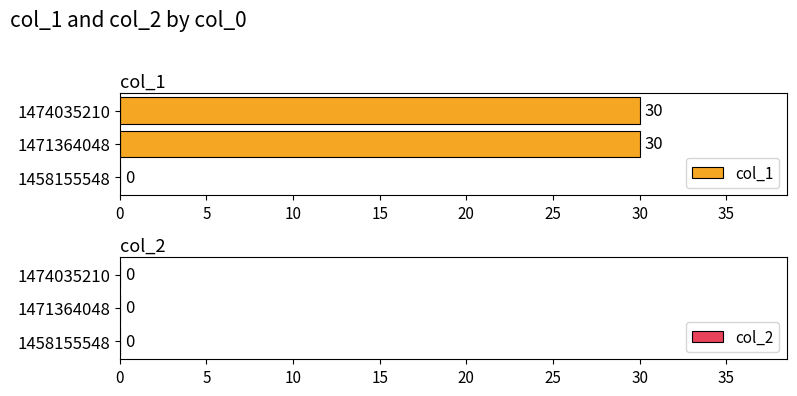

True or false: the data shows 30 at 1474035210.

True